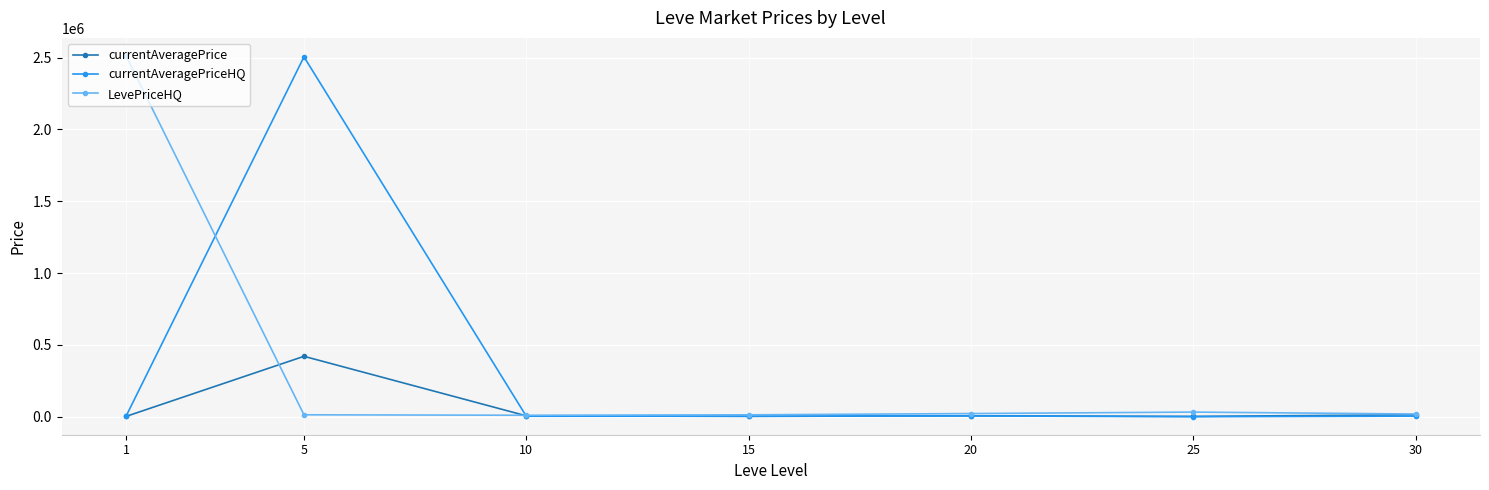

At which label is LevePriceHQ closest to 1260976?

25